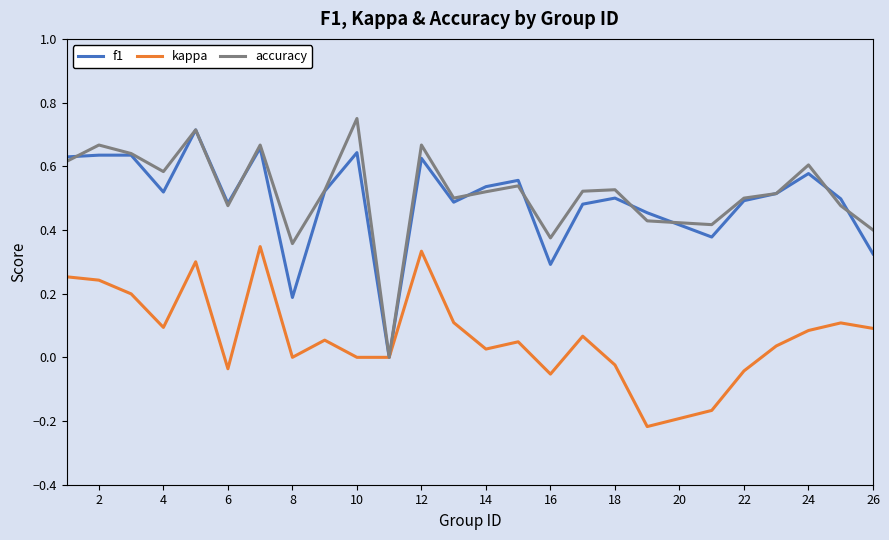

What are all the series names shown in the legend?

f1, kappa, accuracy